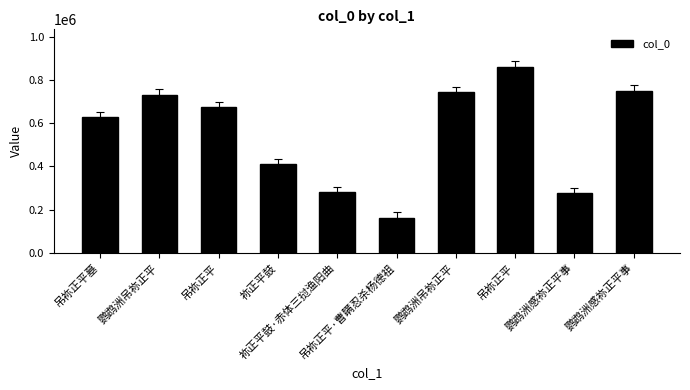

Count the number of data series in this chart.

1